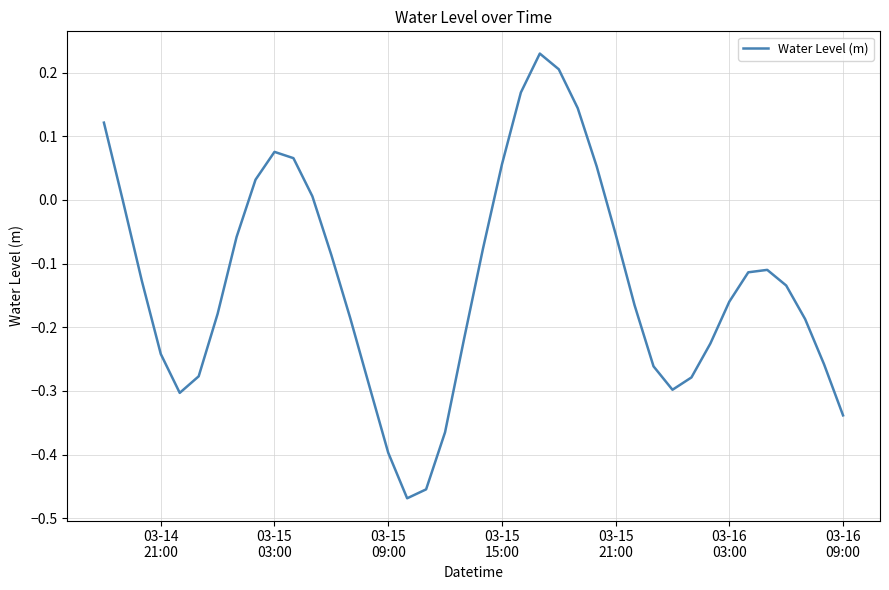

How many interior local peaks (higher than both neighbors) does the data have?

3